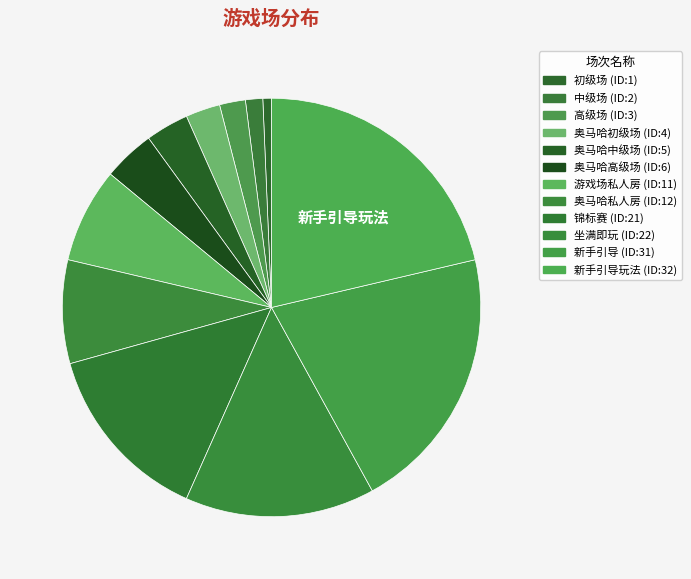

How many slices are in this pie chart?

12